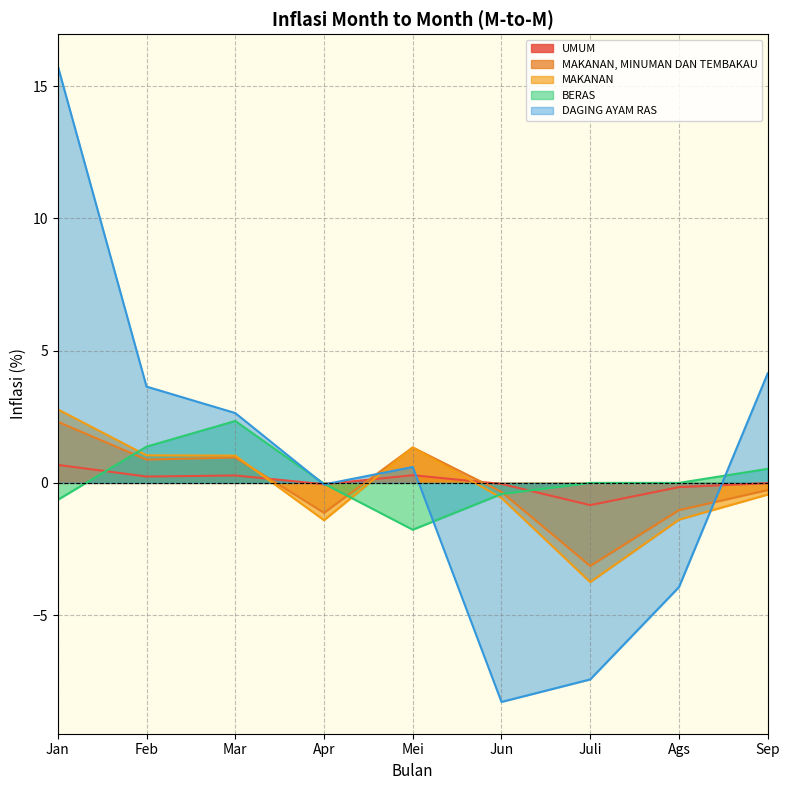

Rank the series by their maximum value, from lowest to highest.

UMUM, MAKANAN, MINUMAN DAN TEMBAKAU, BERAS, MAKANAN, DAGING AYAM RAS